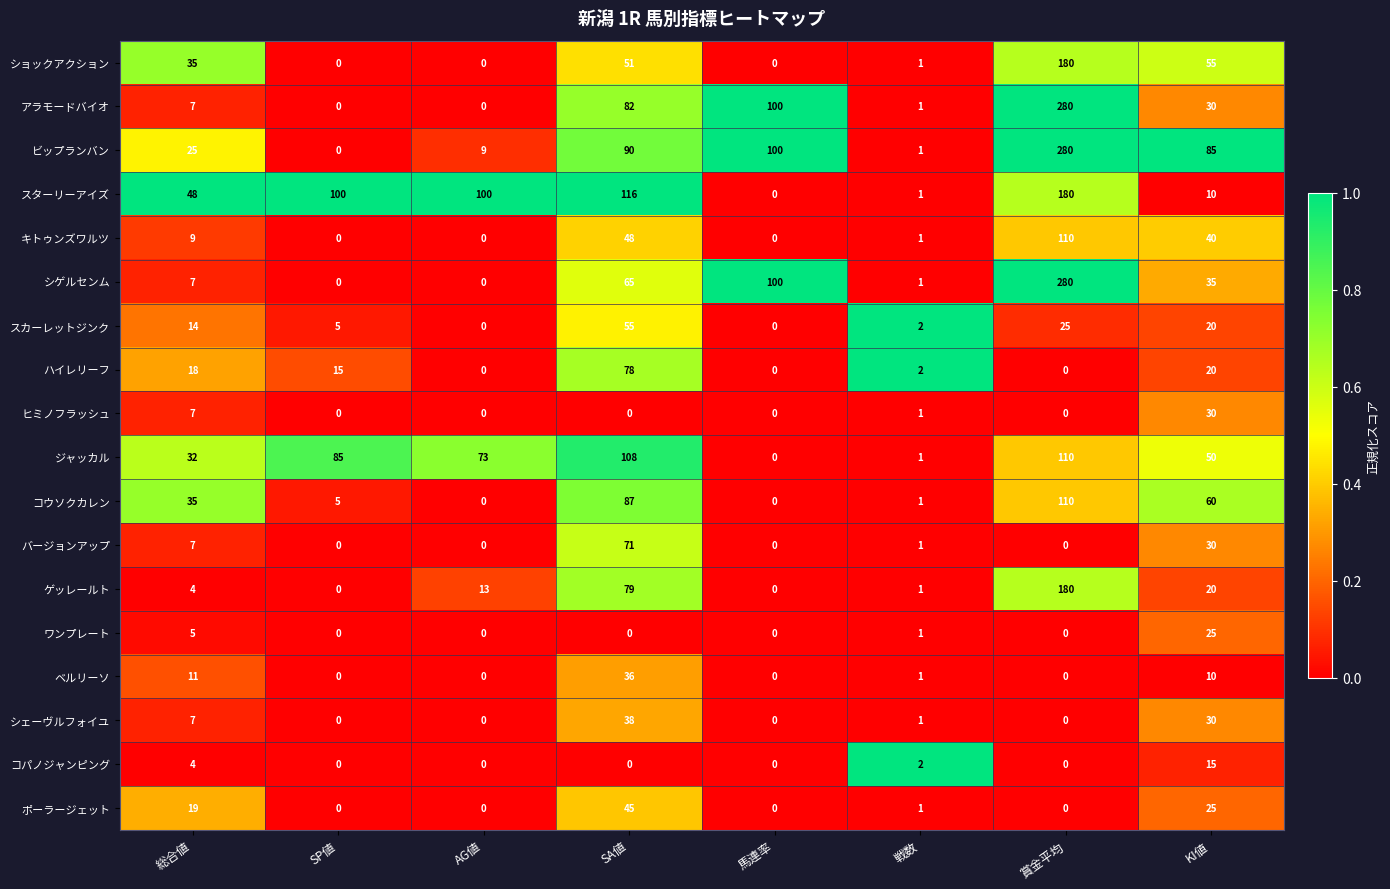

Which category has the highest value across all series?

賞金平均